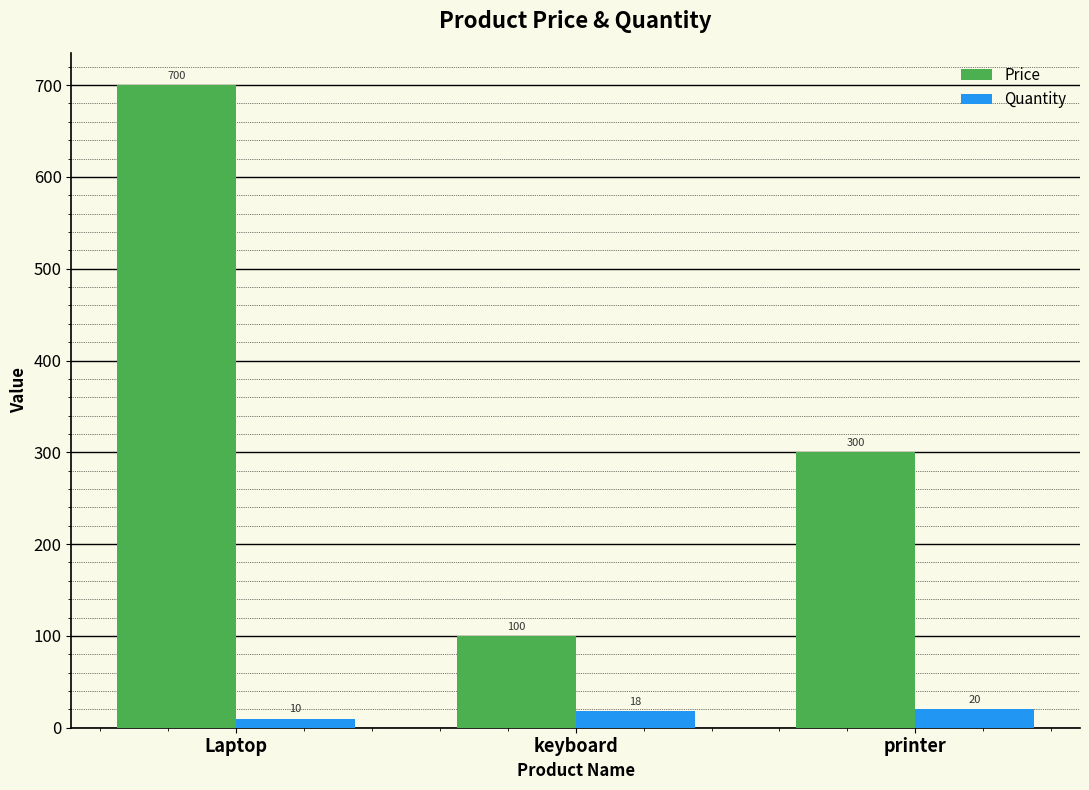

At which label does Price first exceed 300?

Laptop